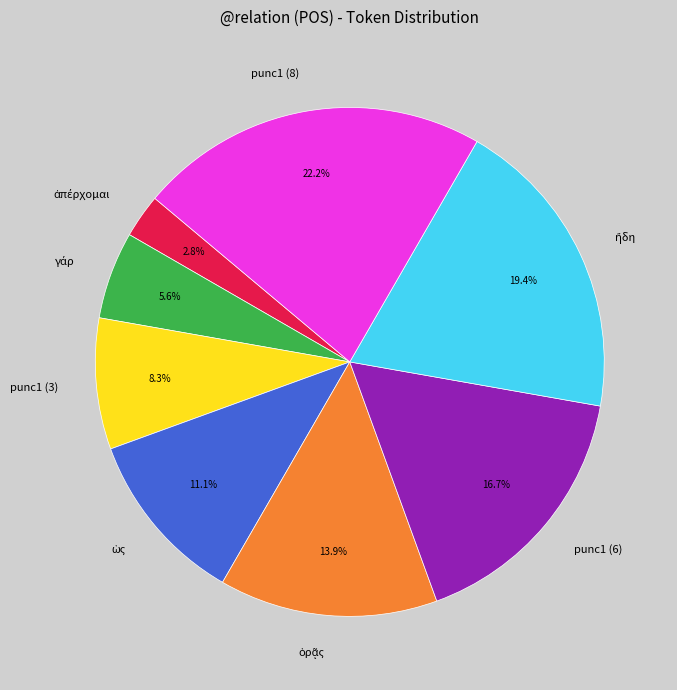

Does any single category account for the majority?

No